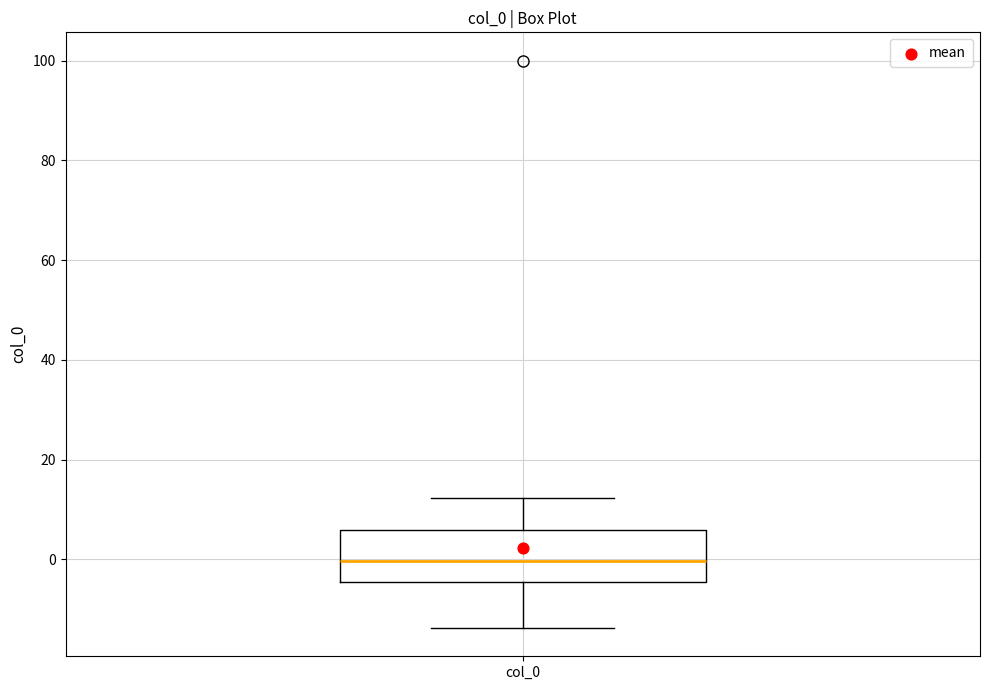

Read this box plot against the y-axis: the position of the median line, the range covered by the box, and the ends of both whiskers. The values are not printed on the chart, so give them approximately, as read against the axis.

median 0, box -4 to 6, whiskers -14 to 12